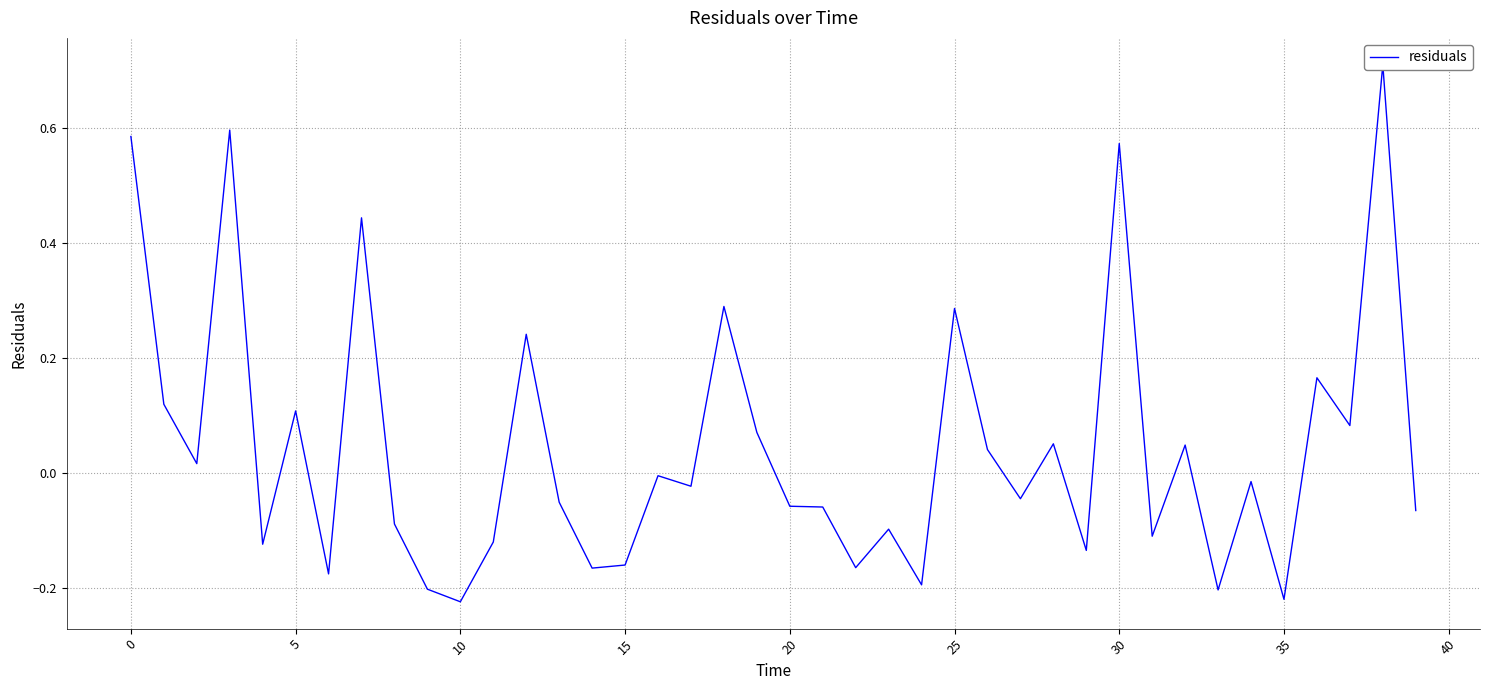

What is the label of the 36th point from the left?

35